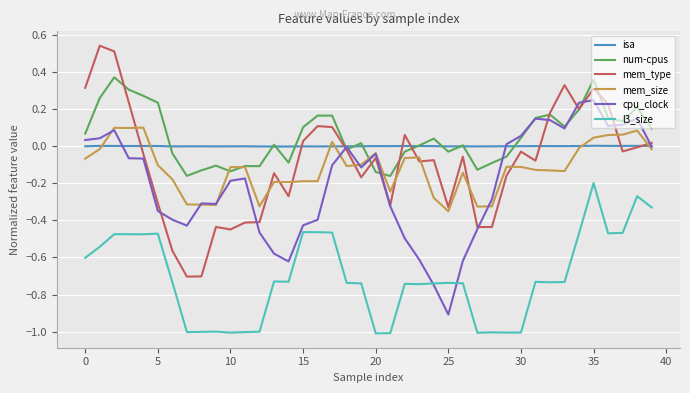

True or false: l3_size and mem_type intersect in this chart.

False